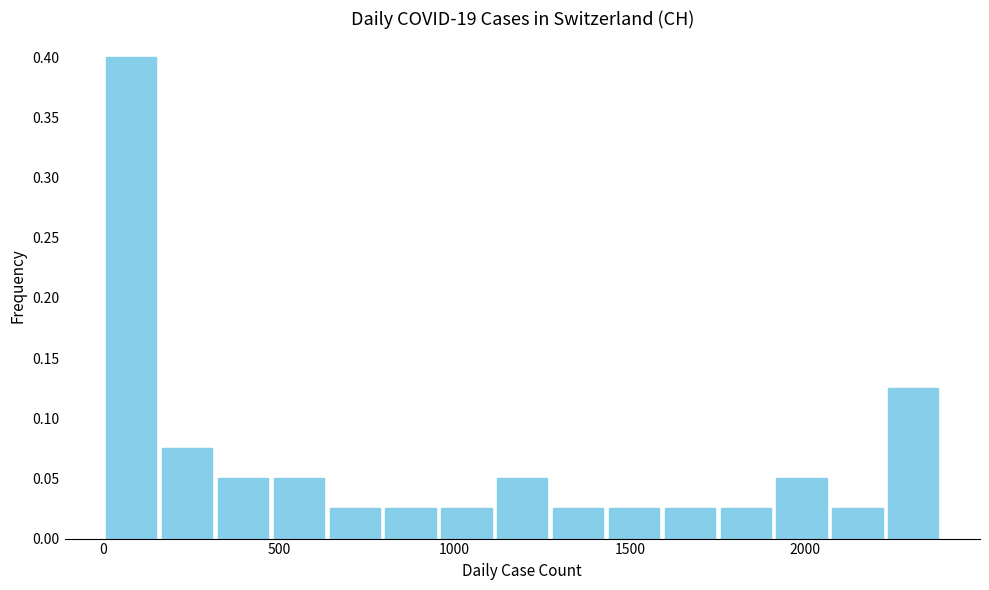

Around what value on the x-axis is the tallest bar? Give the approximate position of its centre, as read against the axis.

100